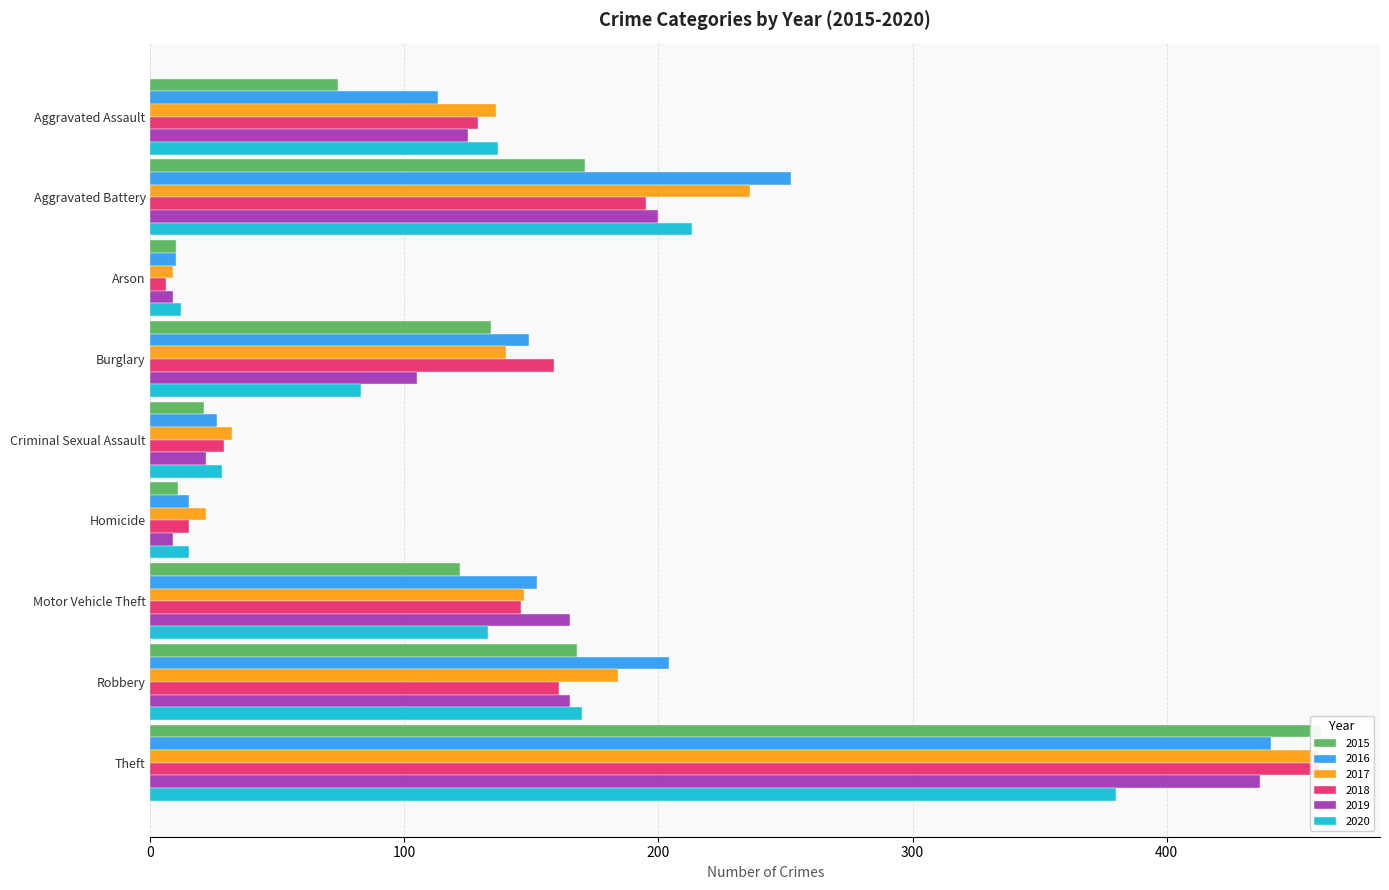

What is the sum of the 2018 values at Theft and Arson?

466